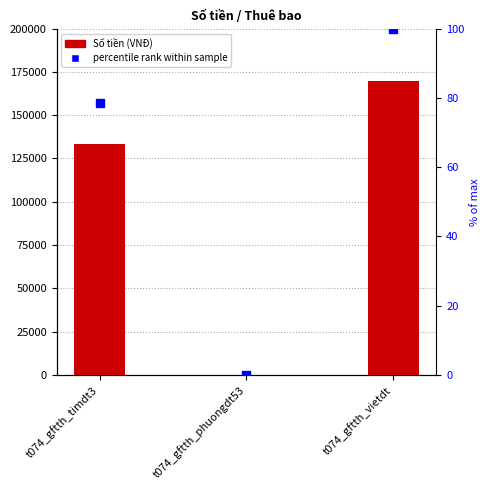

At which category is the sum across all series the highest?

t074_gftth_vietdt